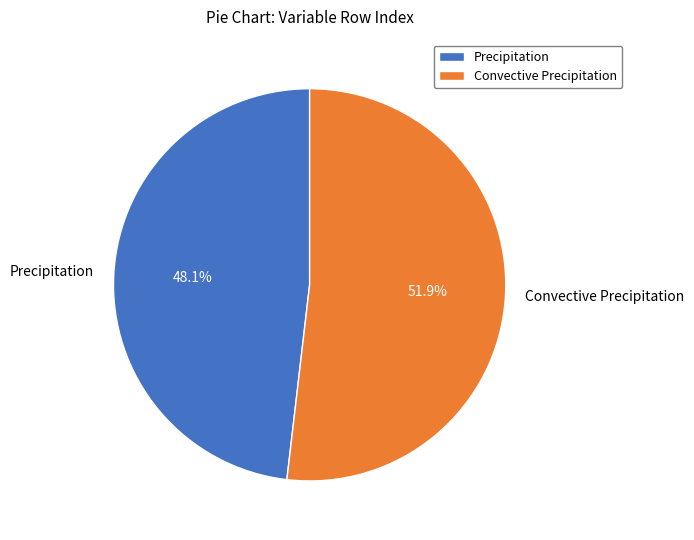

What is the largest slice in the pie chart?

Convective Precipitation